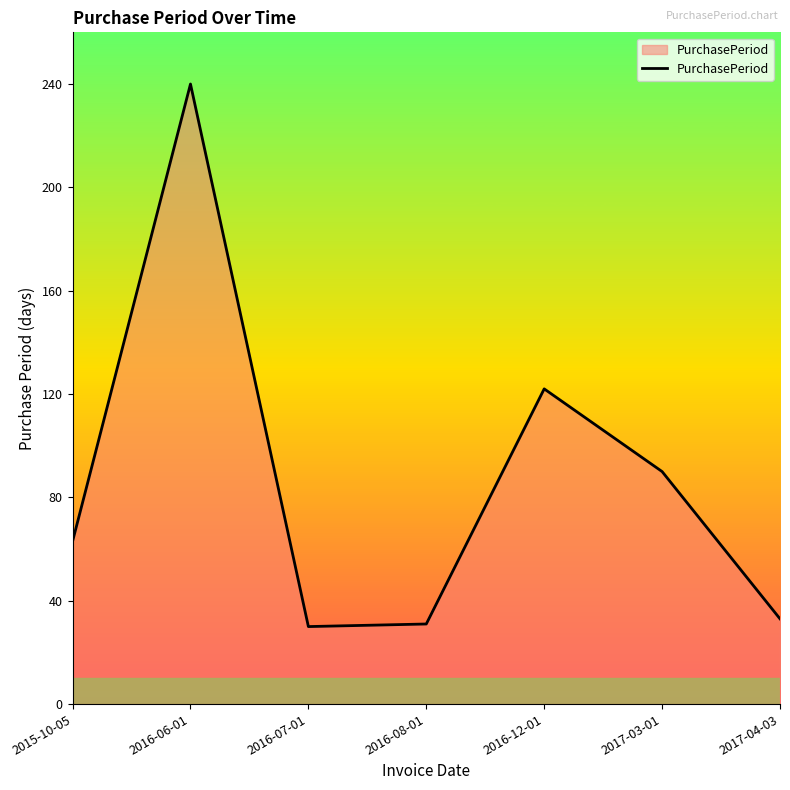

What is the difference between the second highest and minimum values?

92